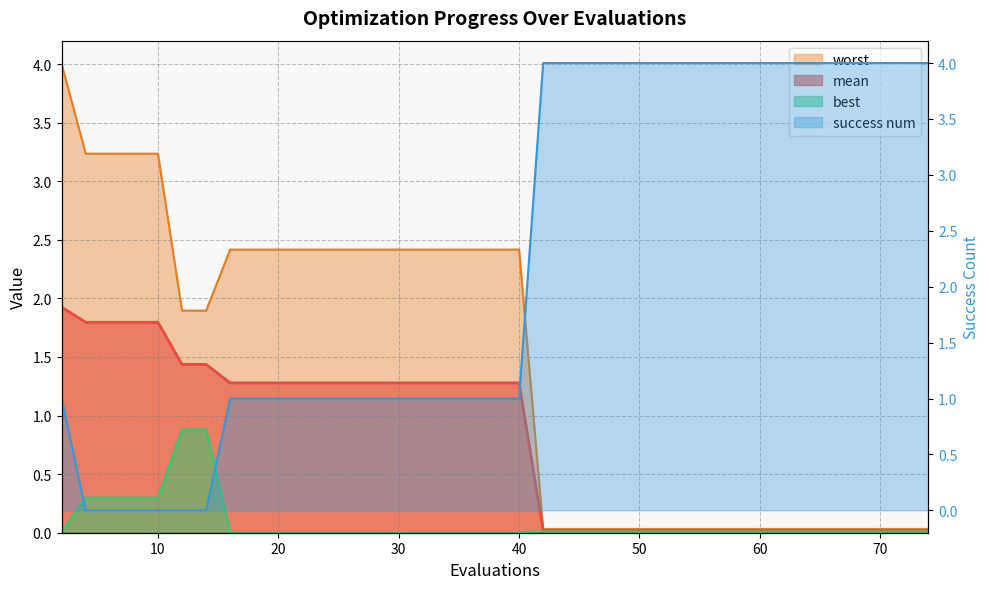

What is the highest value of the mean series?

1.9